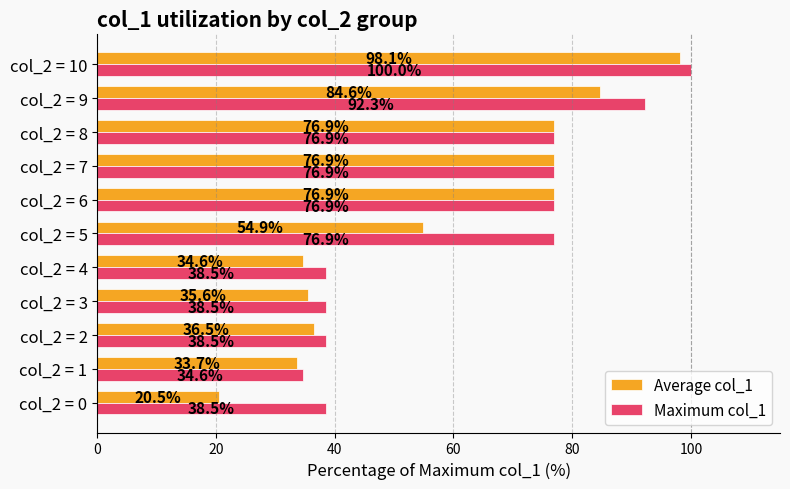

What is the approximate value of Maximum col_1 at col_2 = 7?

76.9